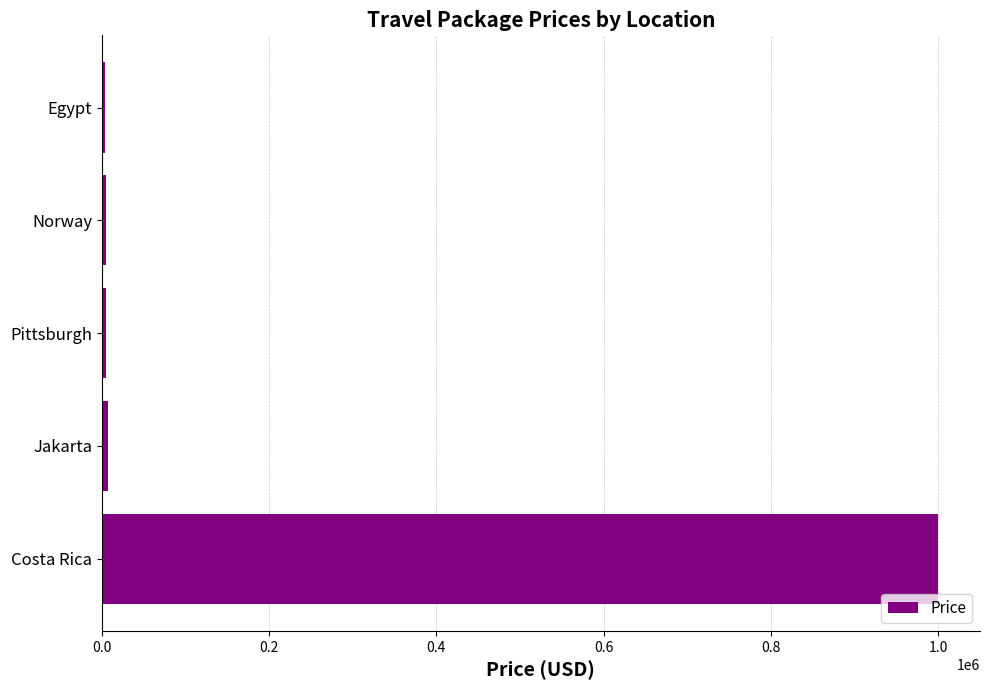

Are the bars horizontal?

Yes